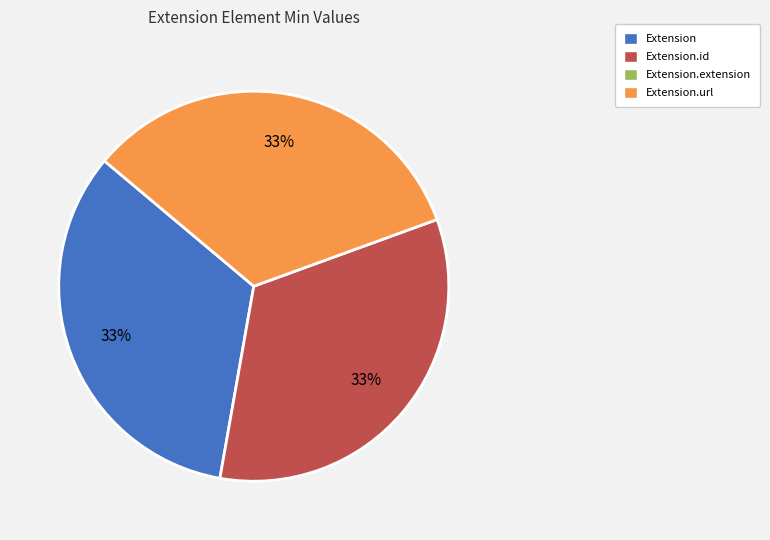

Does any single category account for the majority?

No